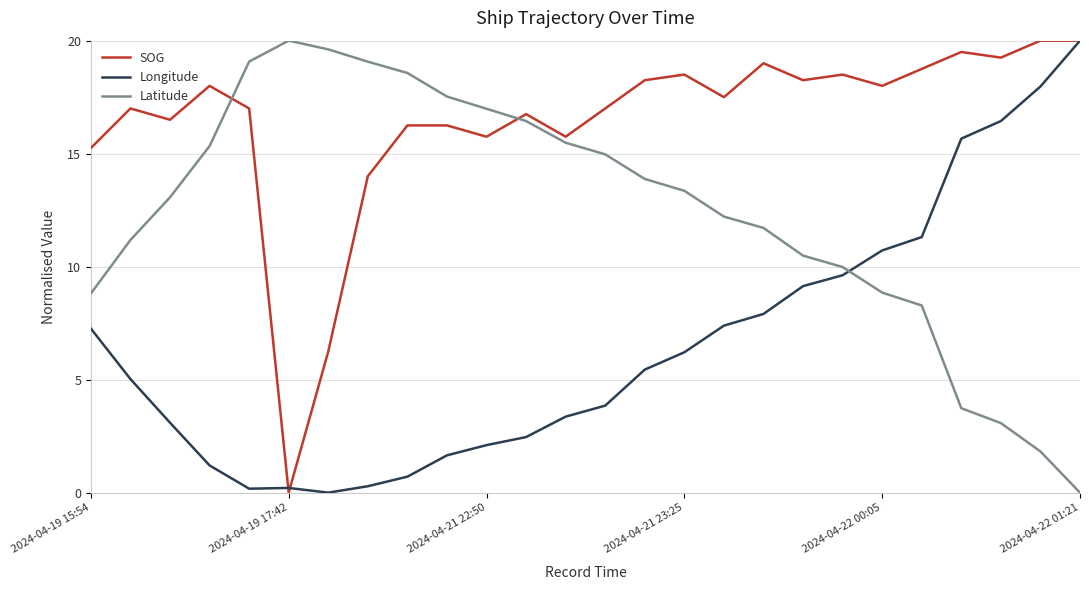

Which series ends up on top after the final intersection of Latitude and SOG?

SOG